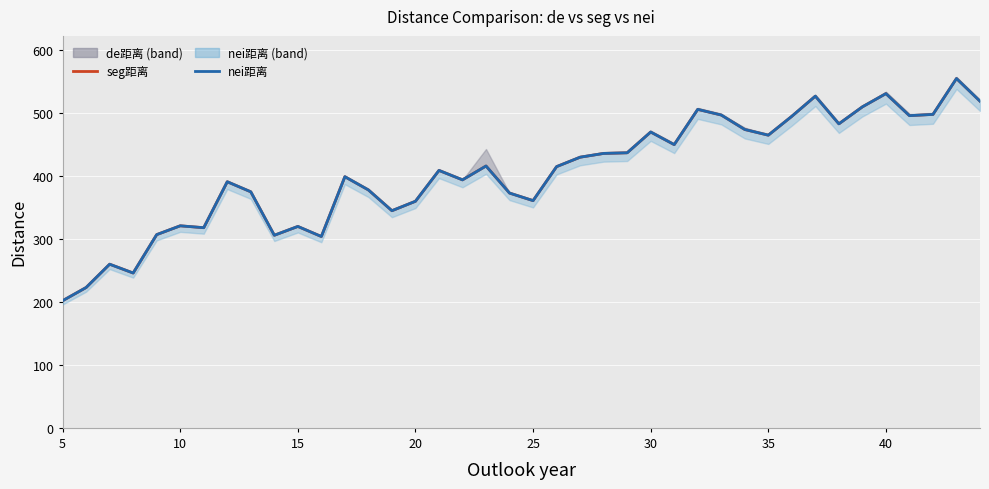

What is the average value of the nei距离 (trend) series?

405